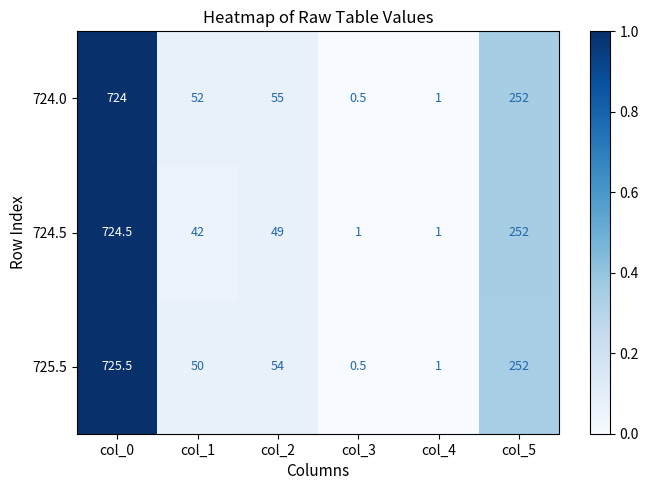

Reading left to right, what are all the values shown in this chart?

724.0: 724.0	52.0	55.0	0.5	1.0	252.0
724.5: 724.5	42.0	49.0	1.0	1.0	252.0
725.5: 725.5	50.0	54.0	0.5	1.0	252.0